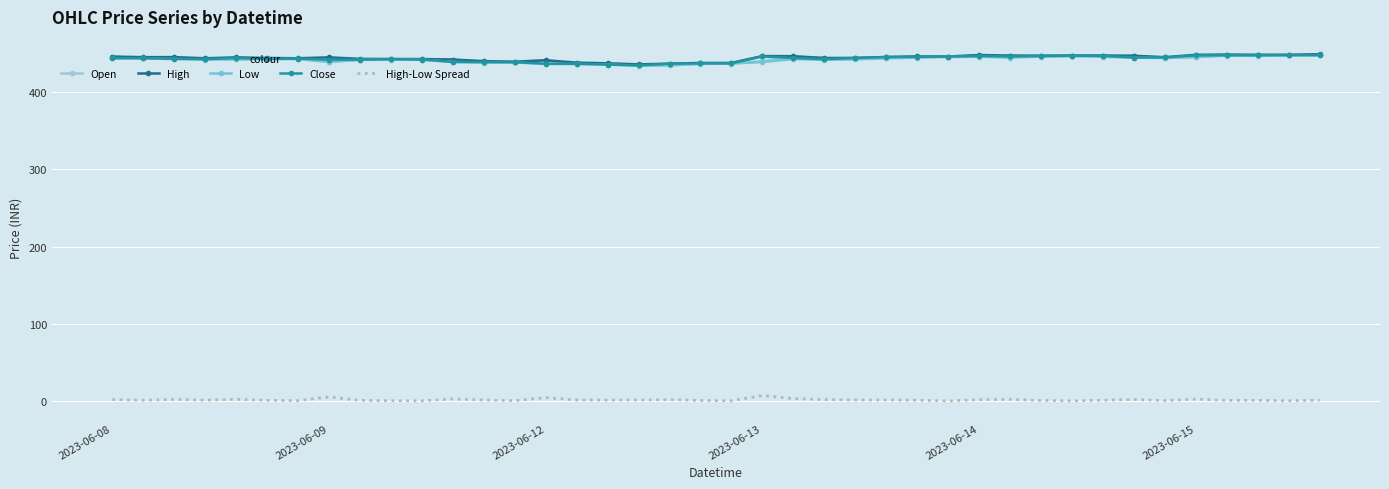

True or false: High has more than 0 points higher than both neighbors.

True